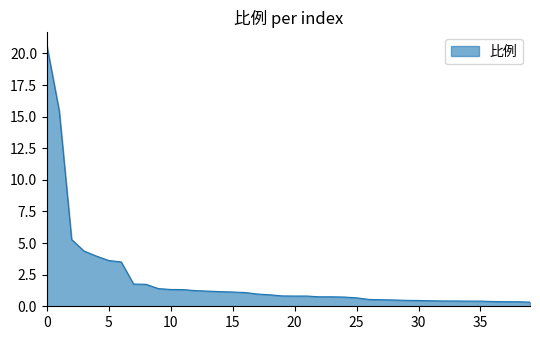

What is the greatest value displayed?

20.6